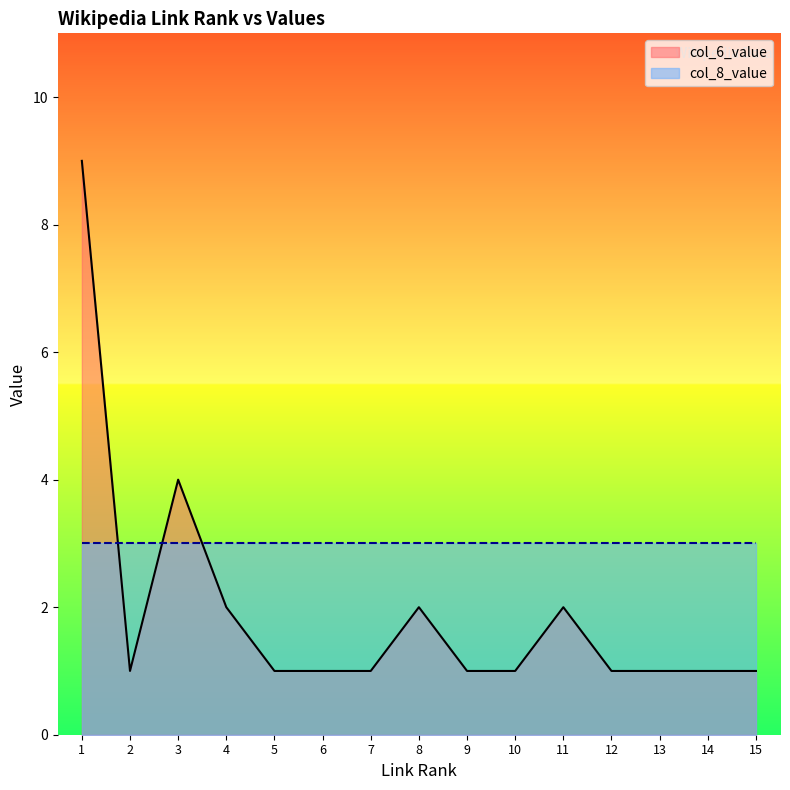

Rank the categories by link_rank value from highest to lowest.

15, 14, 13, 12, 11, 10, 9, 8, 7, 6, 5, 4, 3, 2, 1